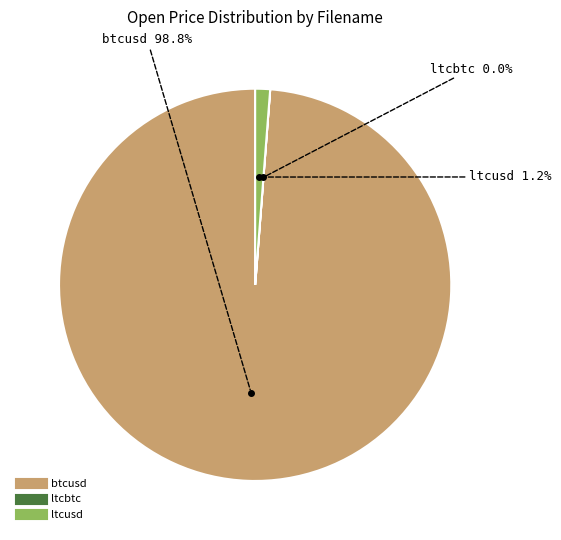

Combined, do ltcusd and btcusd account for over 50%?

Yes